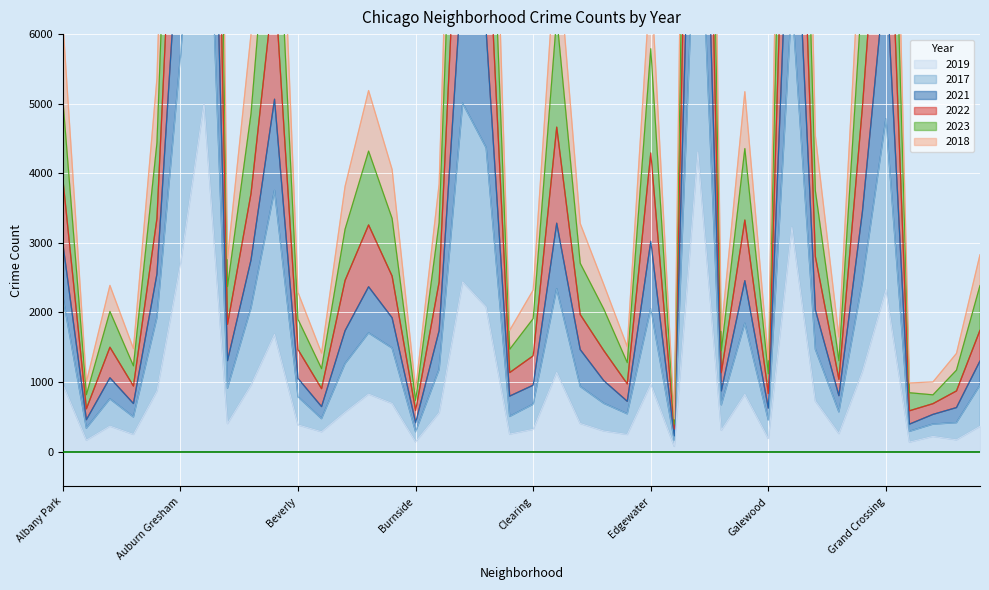

What is the label of the 28th point from the left?

Englewood